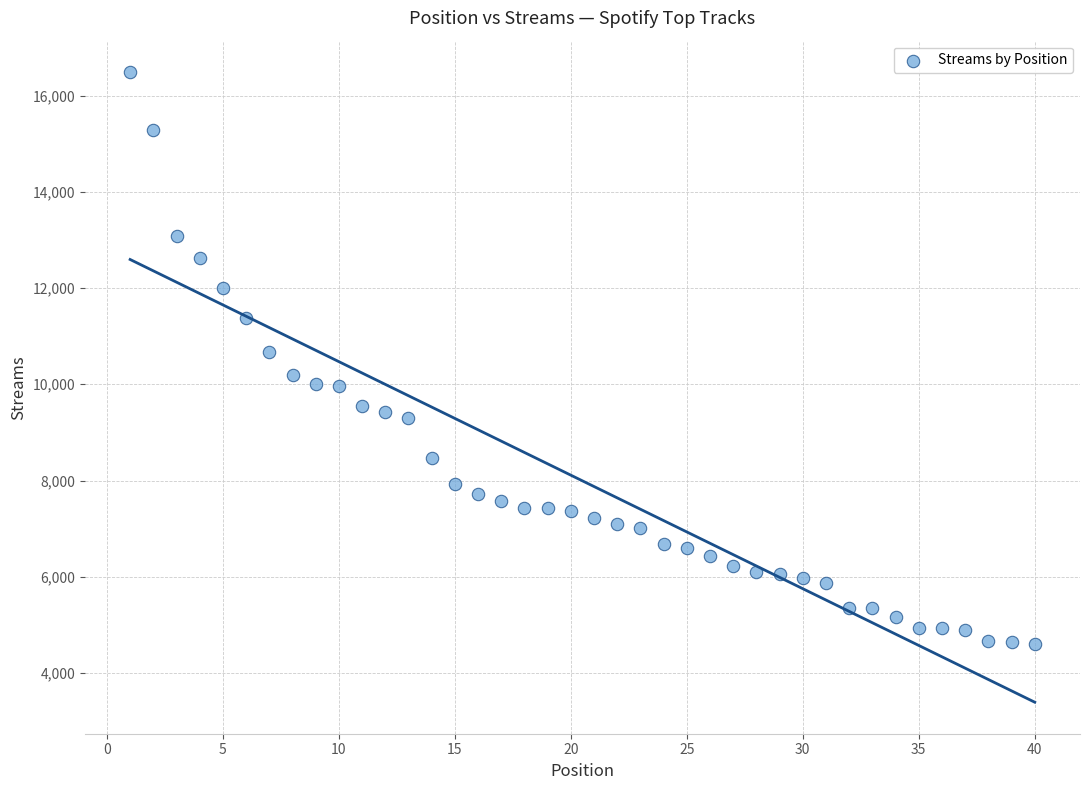

What is the range of Y values (max minus min)?

11888